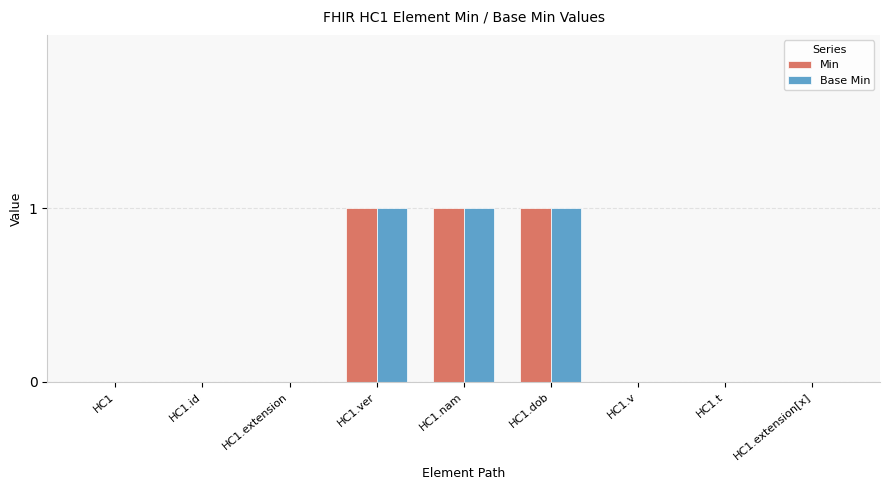

True or false: Min has a value of 0 at HC1.v.

True